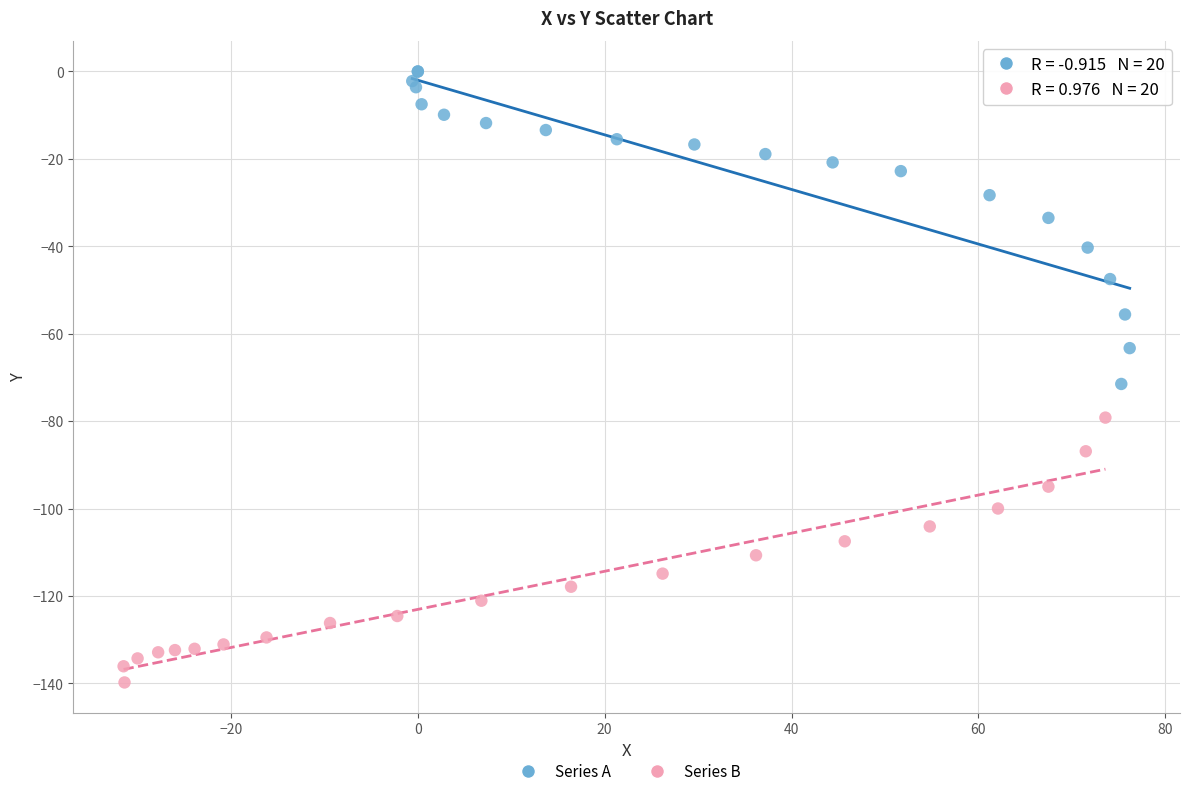

Which series has the widest spread of Y values?

Series A